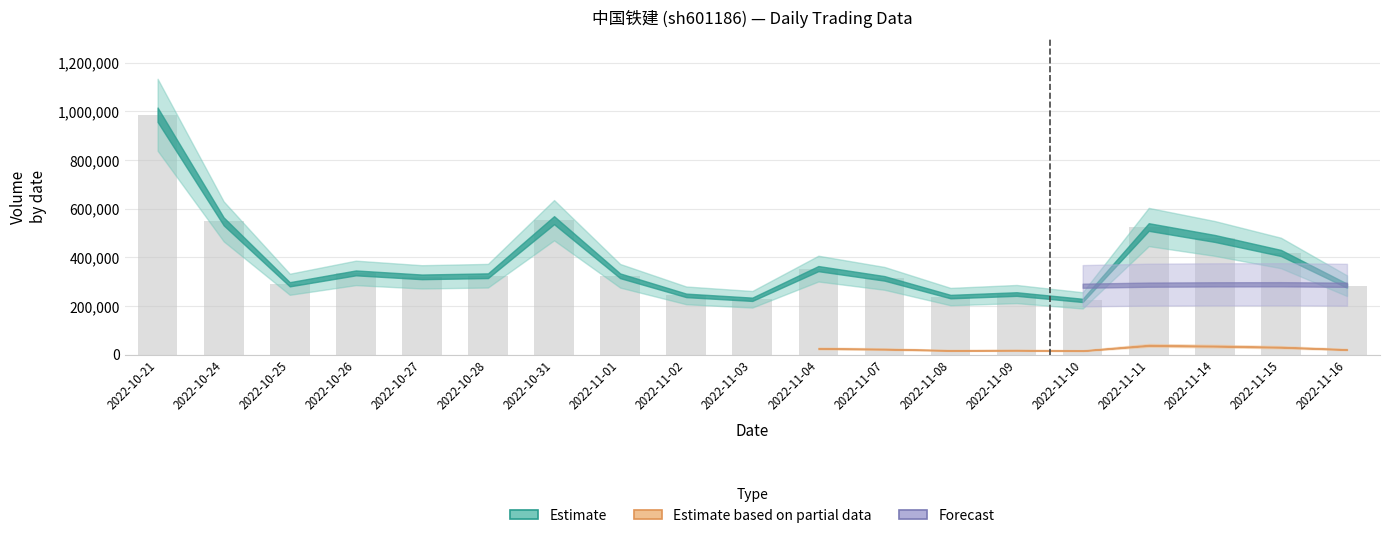

What is the value of the 5th bar from the left?

319238